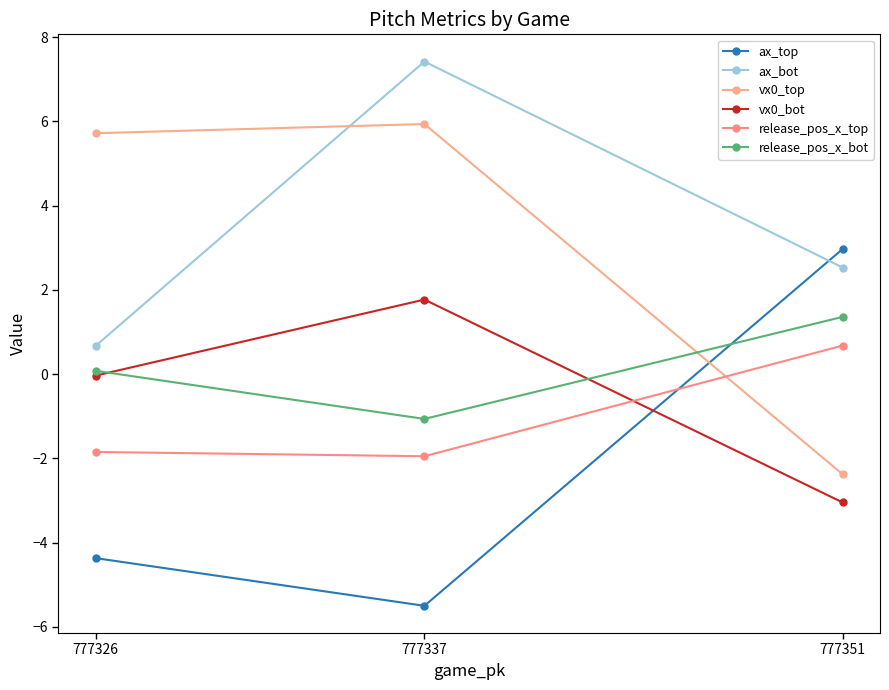

Which label corresponds to the smallest value in the chart?

777337